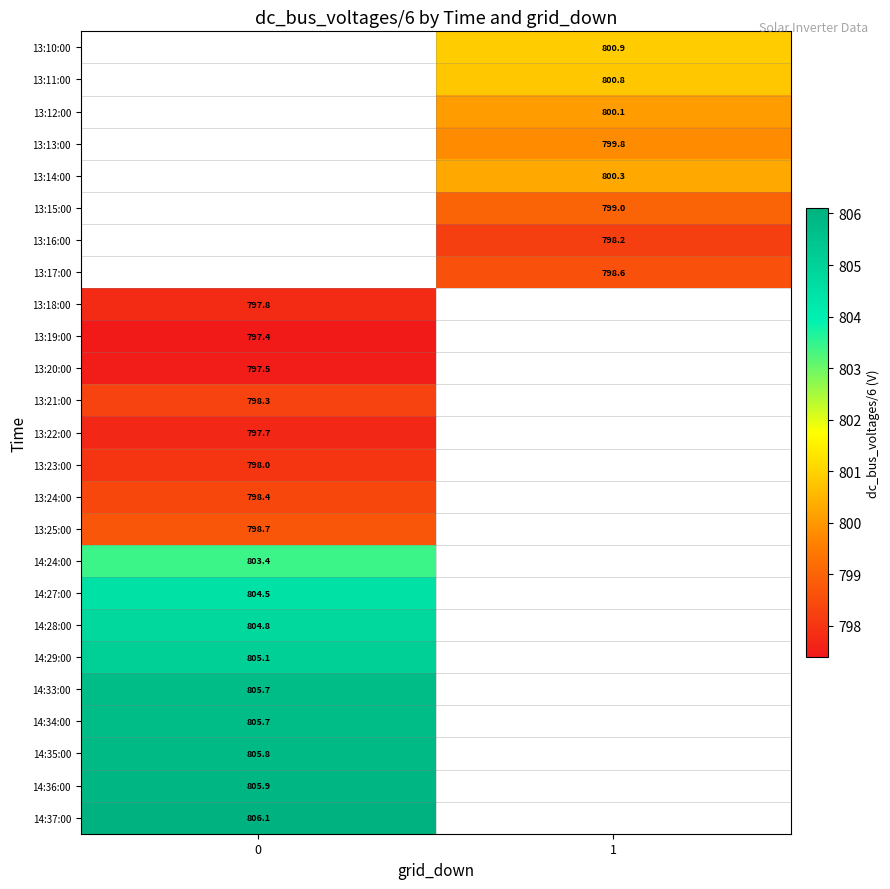

True or false: 13:17:00 has a value of 531.3 at 1.

False